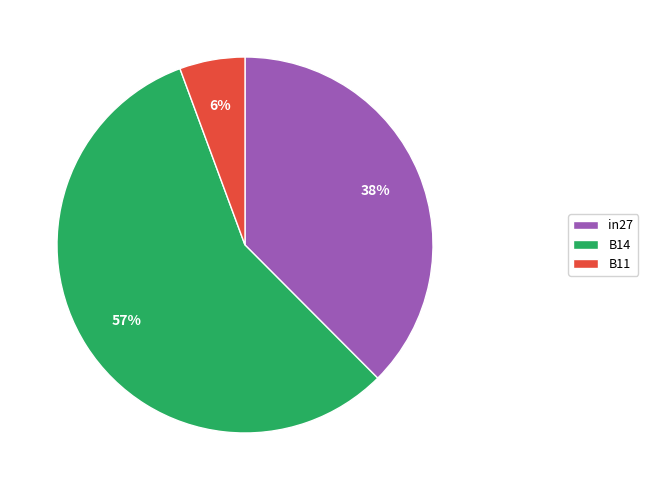

To the nearest percent, what is the average slice percentage?

33%